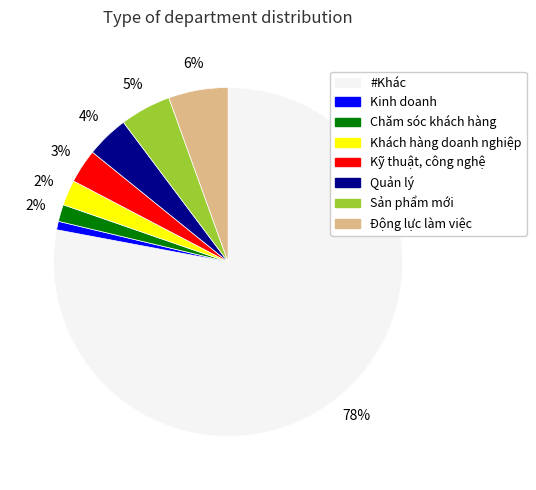

Between Sản phẩm mới and #Khác, which is larger?

#Khác